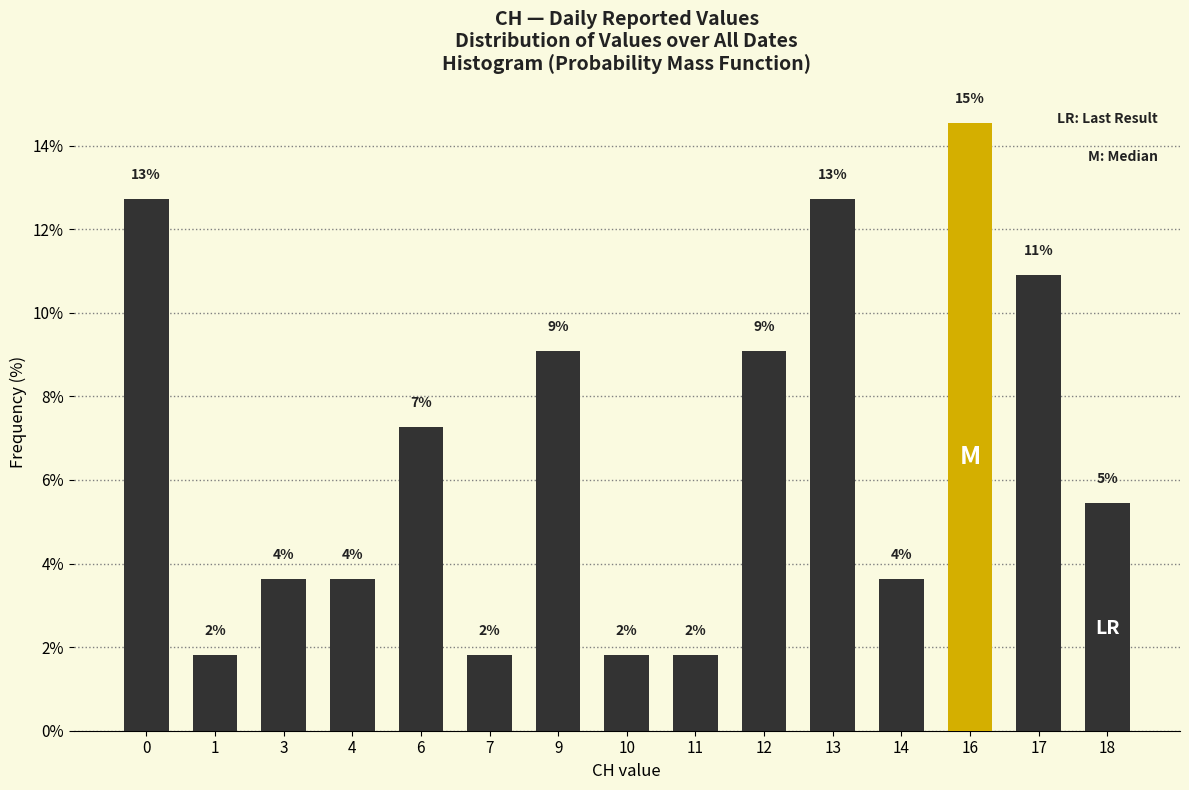

Are the bars horizontal?

No